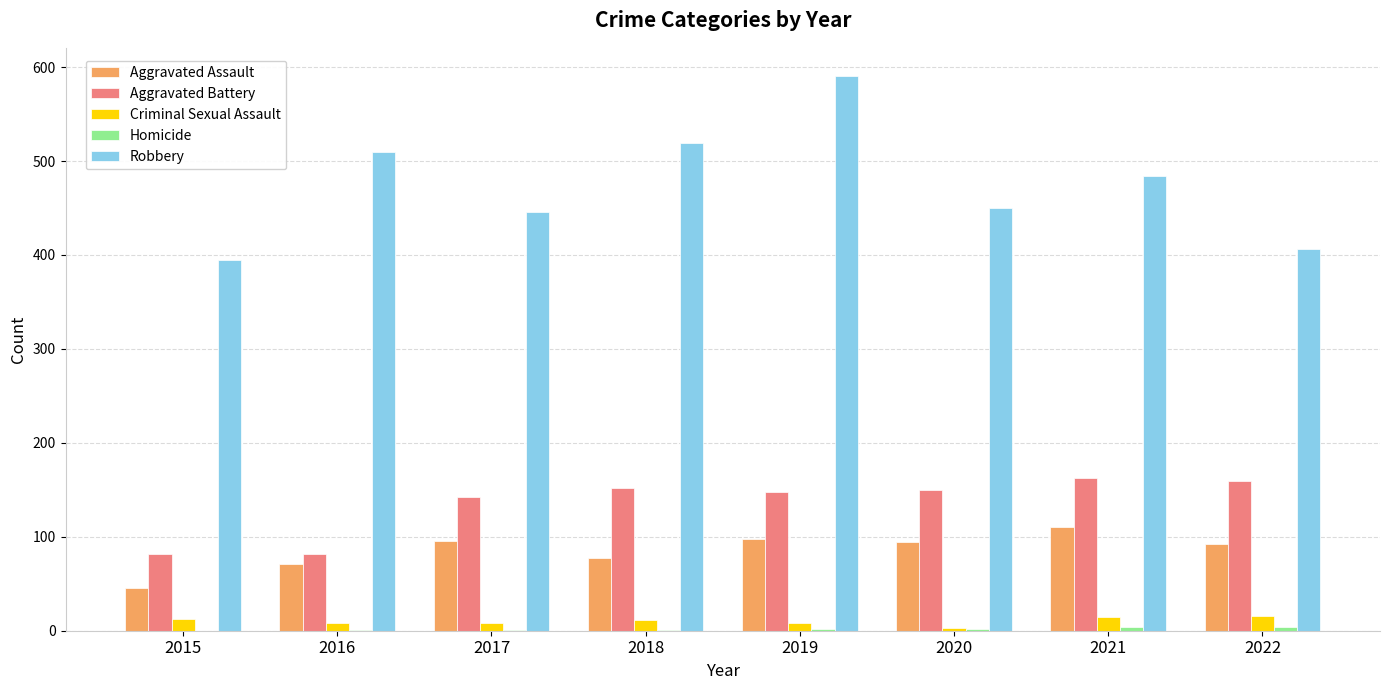

Is it true that Aggravated Assault equals 47 at 2017?

False